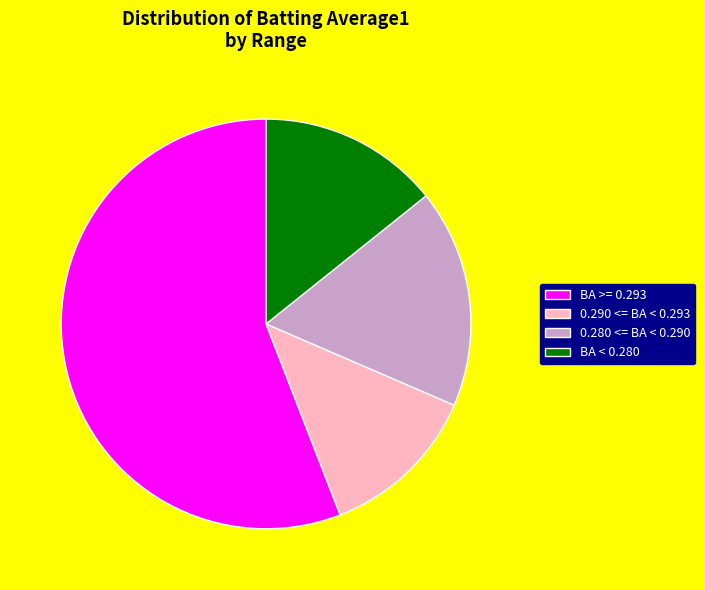

Which category has the biggest portion of the pie?

BA >= 0.293